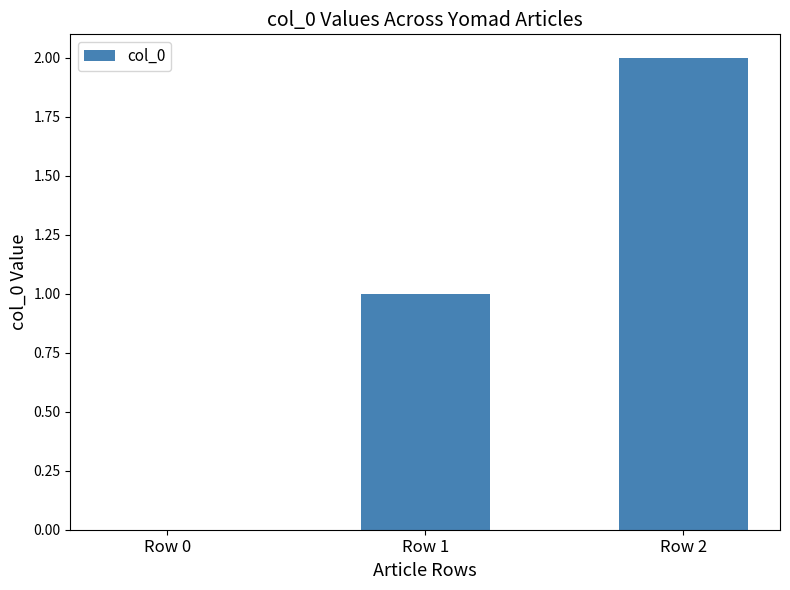

Is it true that the value at Row 0 is 1?

False